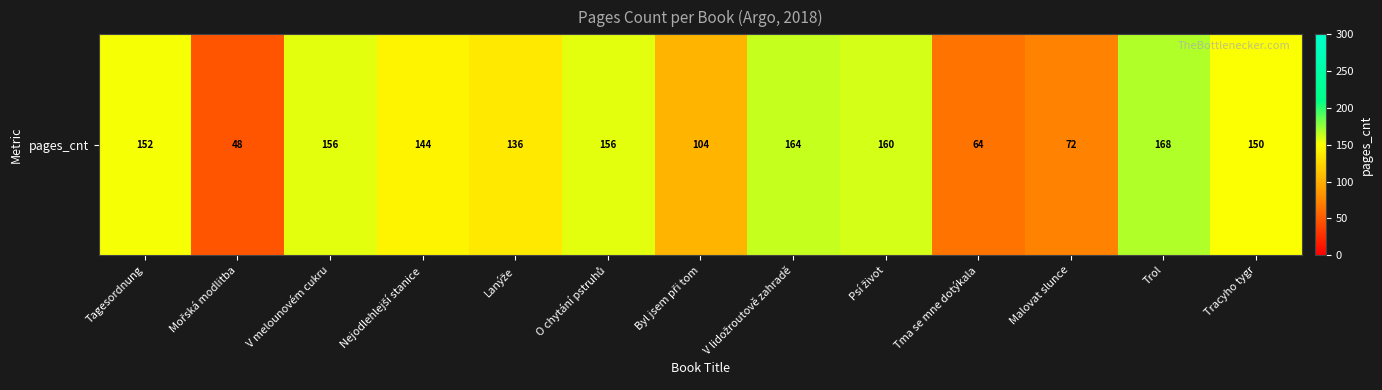

Rank the categories by value from lowest to highest.

Mořská modlitba, Tma se mne dotýkala, Malovat slunce, Byl jsem při tom, Lanýže, Nejodlehlejší stanice, Tracyho tygr, Tagesordnung, V melounovém cukru, O chytání pstruhů, Psí život, V lidožroutově zahradě, Trol